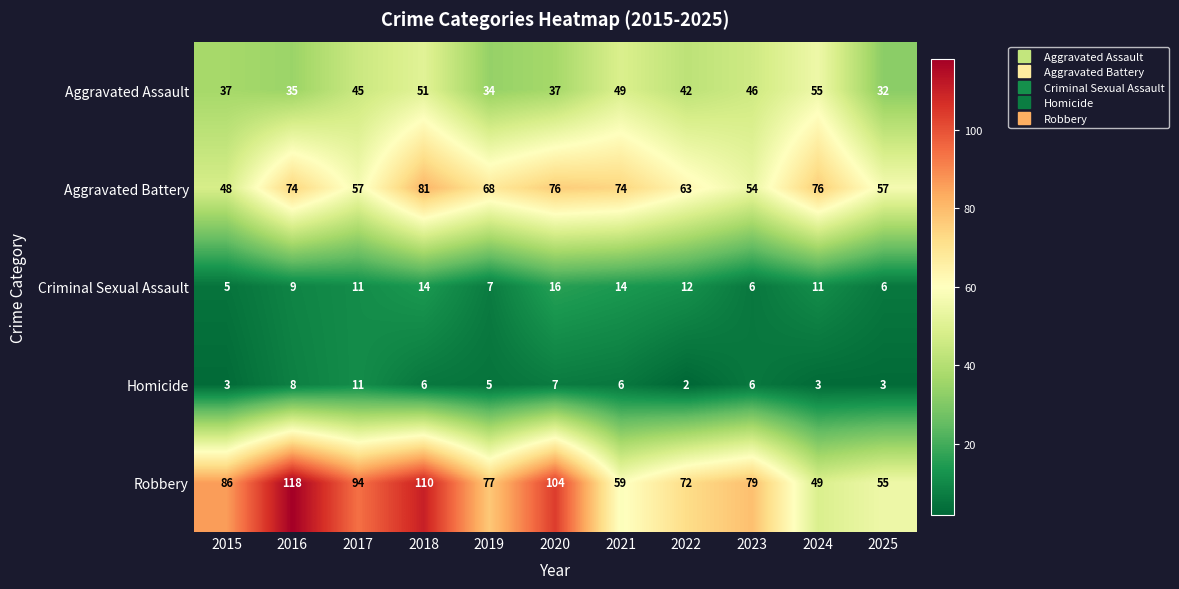

At 2022, list the series in order from smallest to largest.

Homicide, Criminal Sexual Assault, Aggravated Assault, Aggravated Battery, Robbery